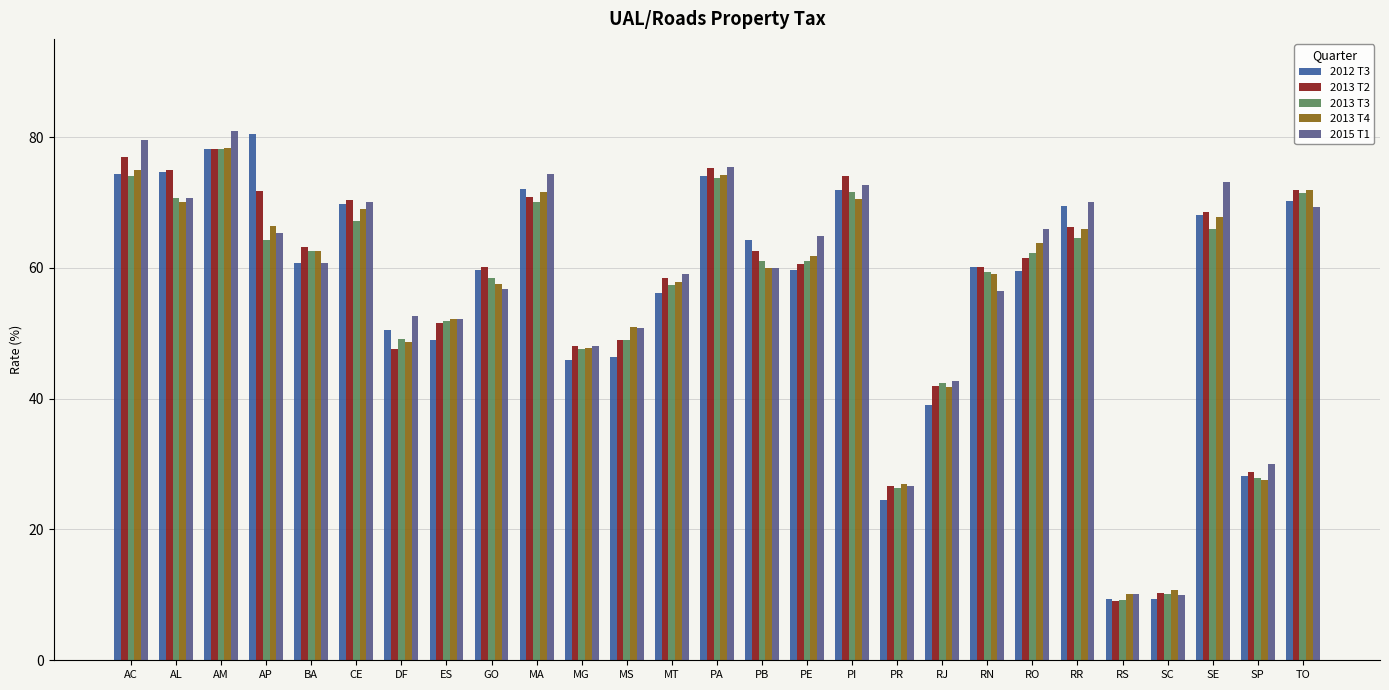

What is the maximum value shown in the chart?

80.9